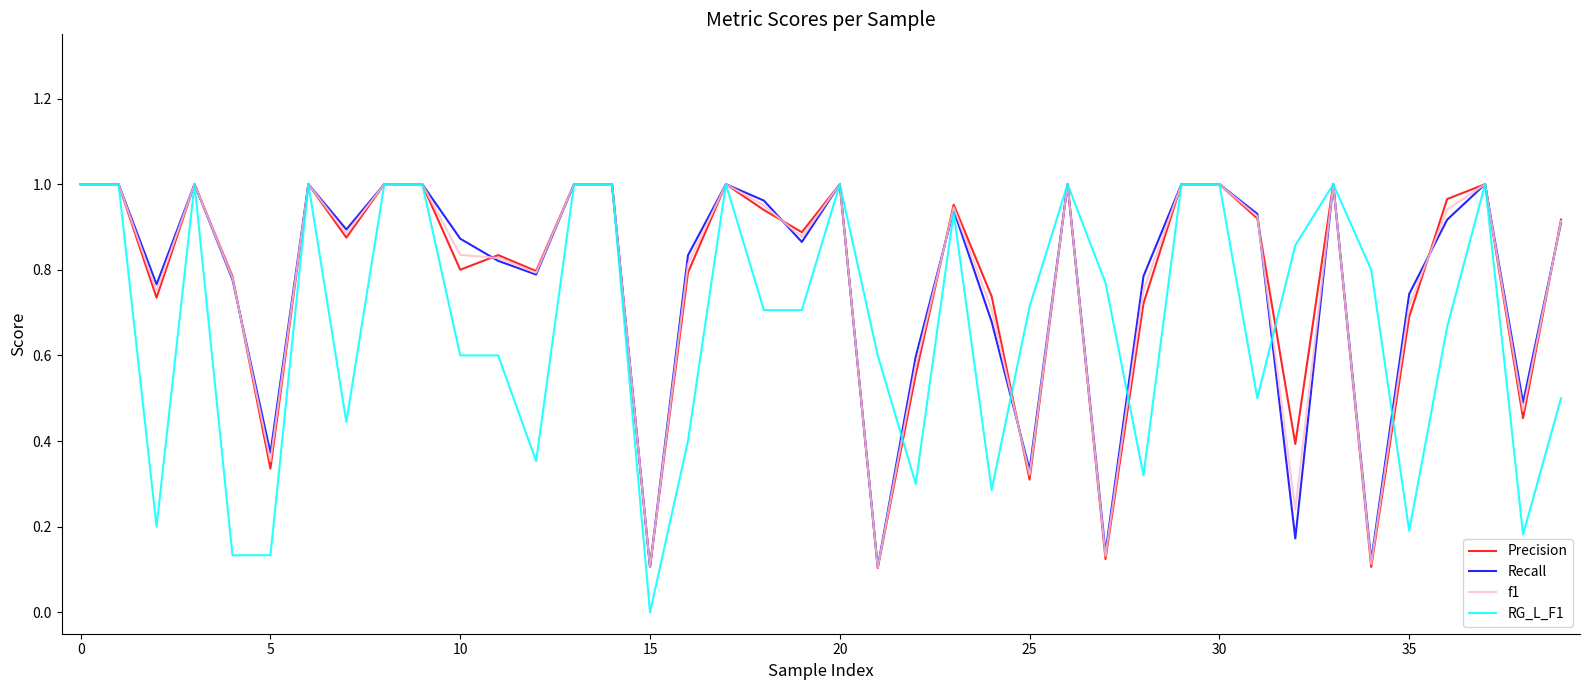

In Precision, how many points are lower than both neighbors (excluding endpoints)?

13